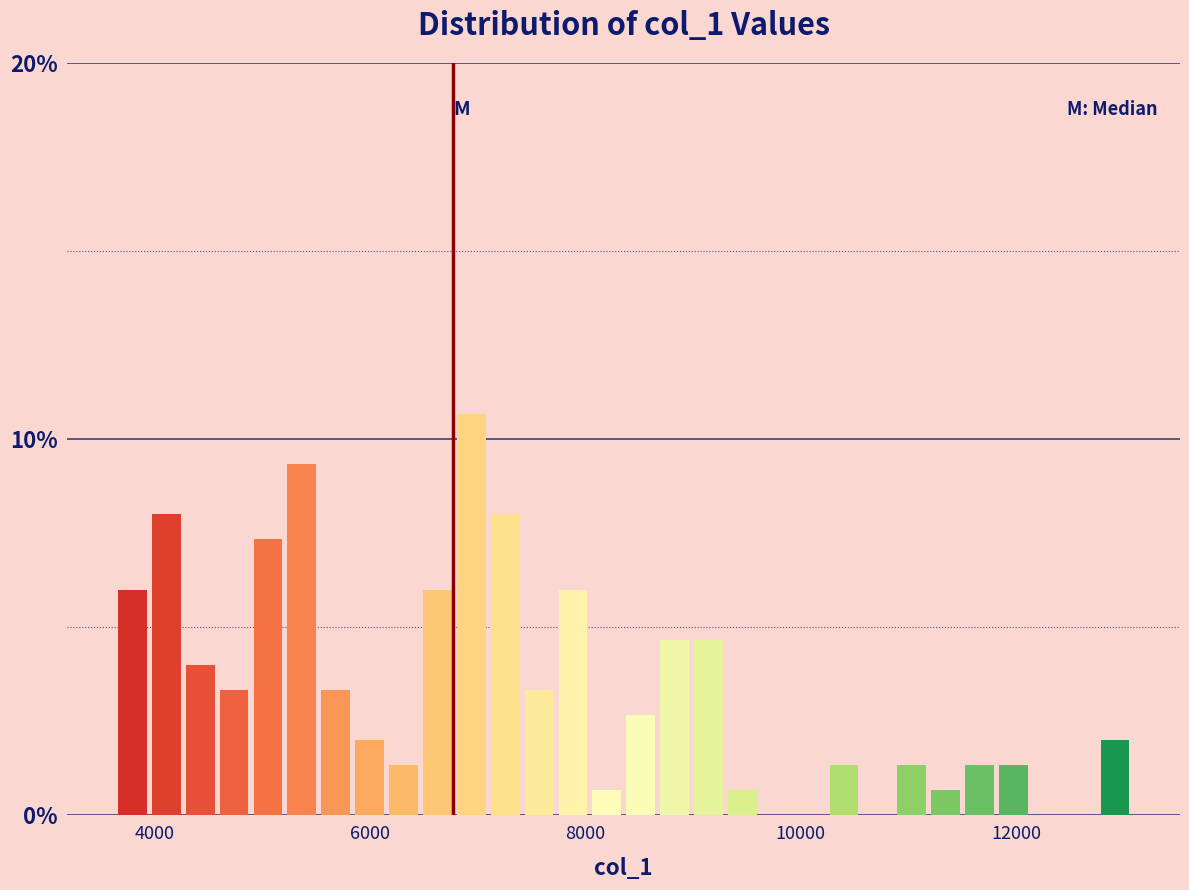

Around what value on the x-axis is the tallest bar? Give the approximate position of its centre, as read against the axis.

7000